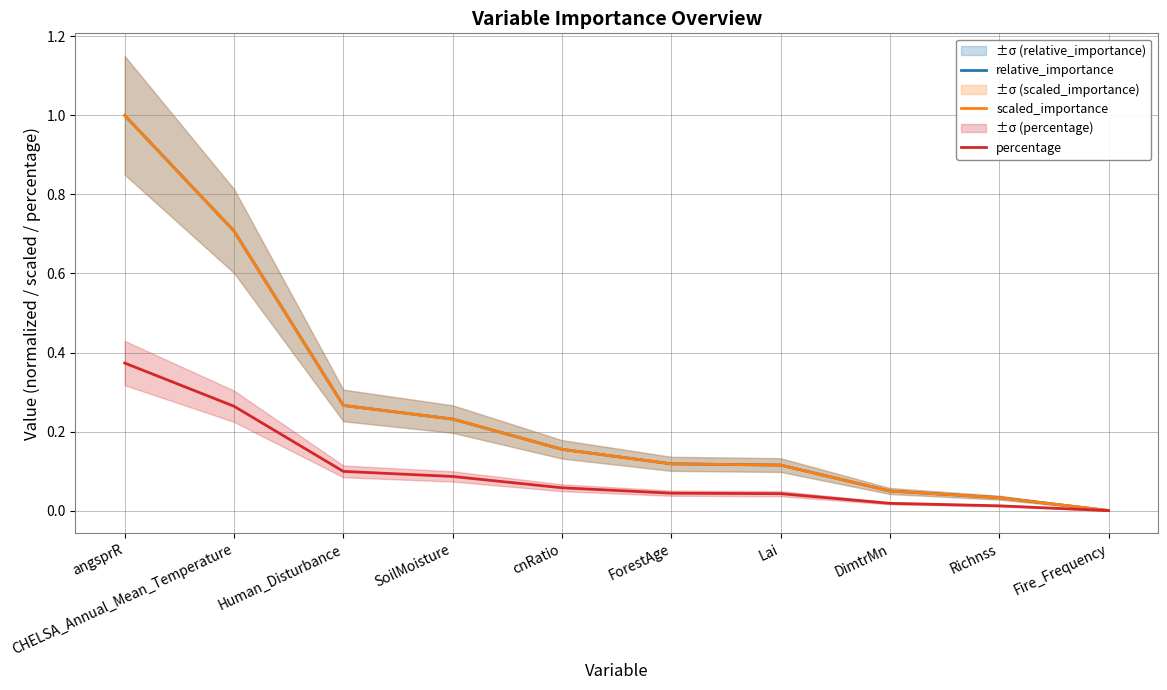

List the series in order of their peak value, lowest first.

percentage, relative_importance, scaled_importance